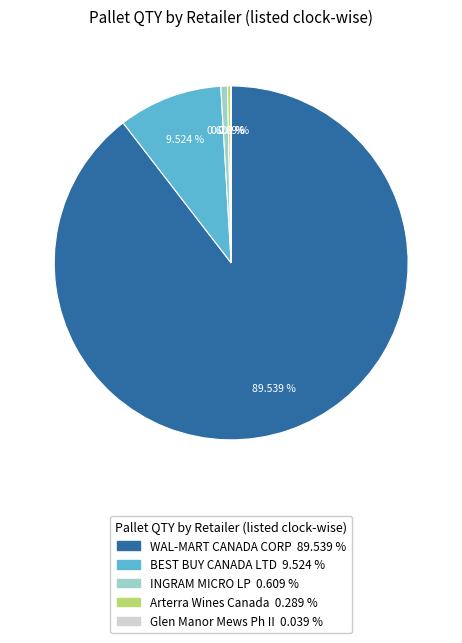

Which slice is the largest?

WAL-MART CANADA CORP